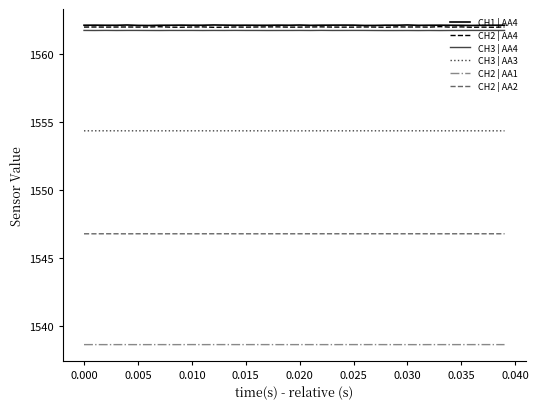

What is the minimum value for CH3 | AA4?

1561.7